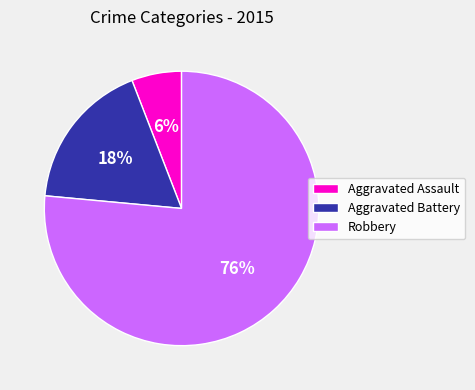

What is the smallest slice in the pie chart?

Aggravated Assault